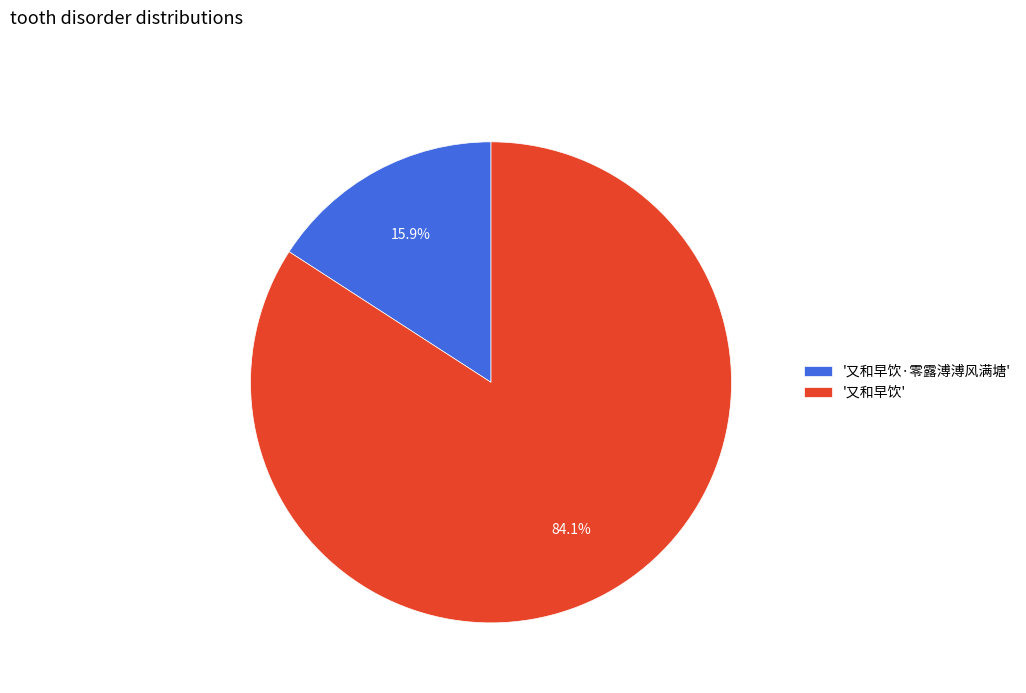

Do '又和早饮·零露溥溥风满塘' and '又和早饮' together represent more than half of the pie?

Yes